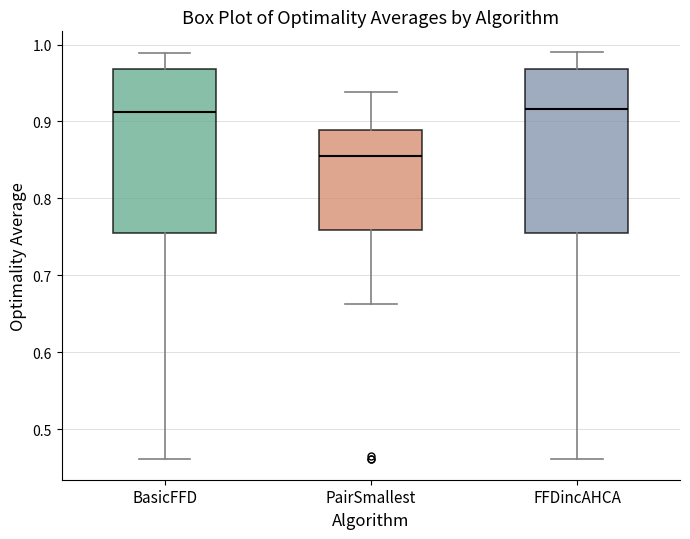

Where is the lower edge of the box for BasicFFD on the y-axis? The values are not printed on the chart, so give them approximately, as read against the axis.

0.75